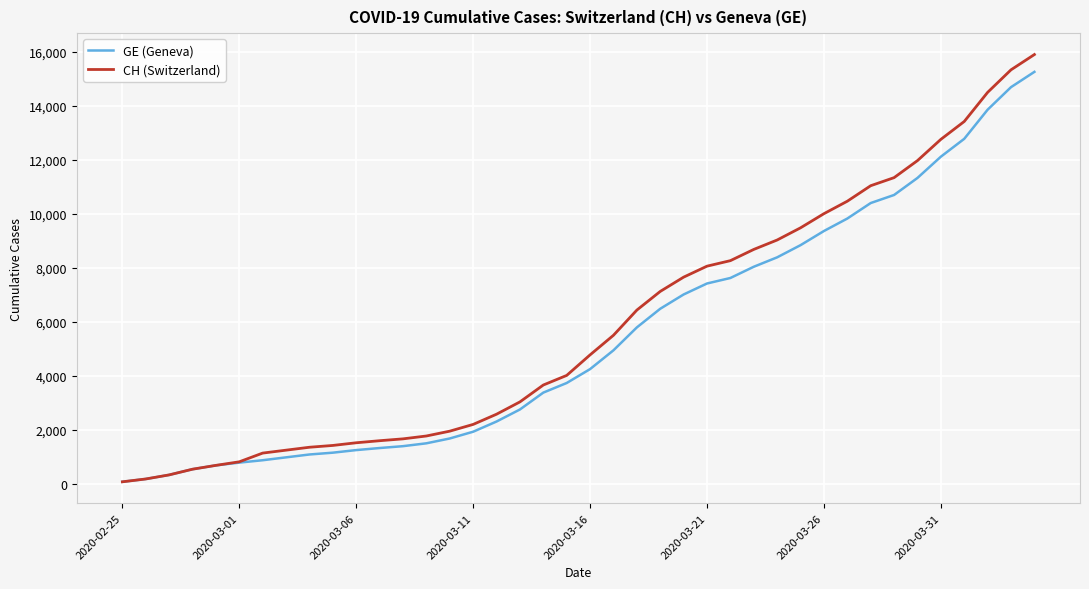

What is the greatest value displayed?

15900